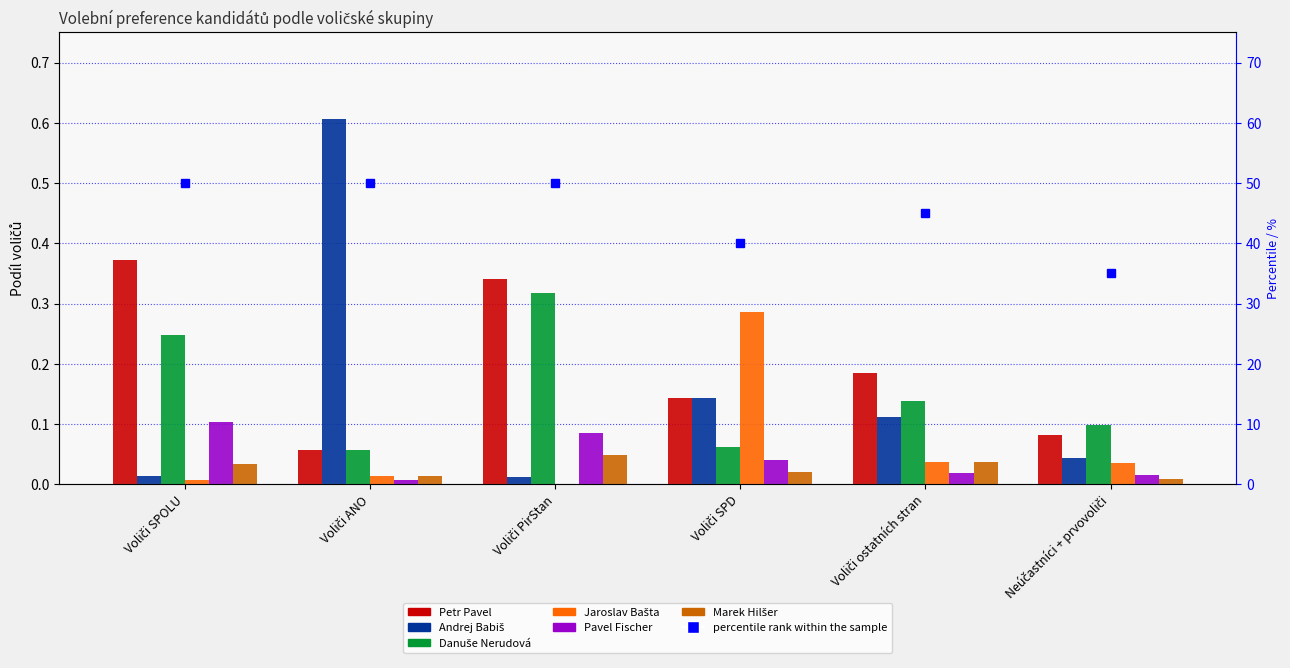

Rank the categories by Pavel Fischer value from lowest to highest.

Voliči ANO, Neúčastníci + prvovoliči, Voliči ostatních stran, Voliči SPD, Voliči PirStan, Voliči SPOLU